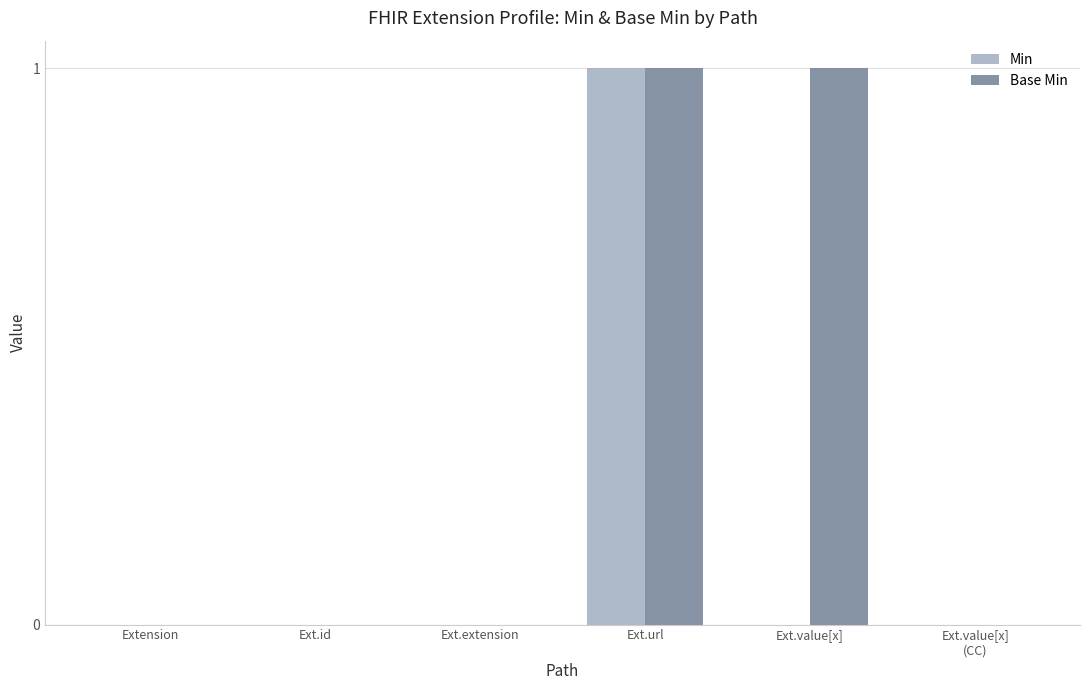

Reading left to right, extract all data points from this chart.

Min: 0	0	0	1	0	0
Base Min: 0	0	0	1	1	0